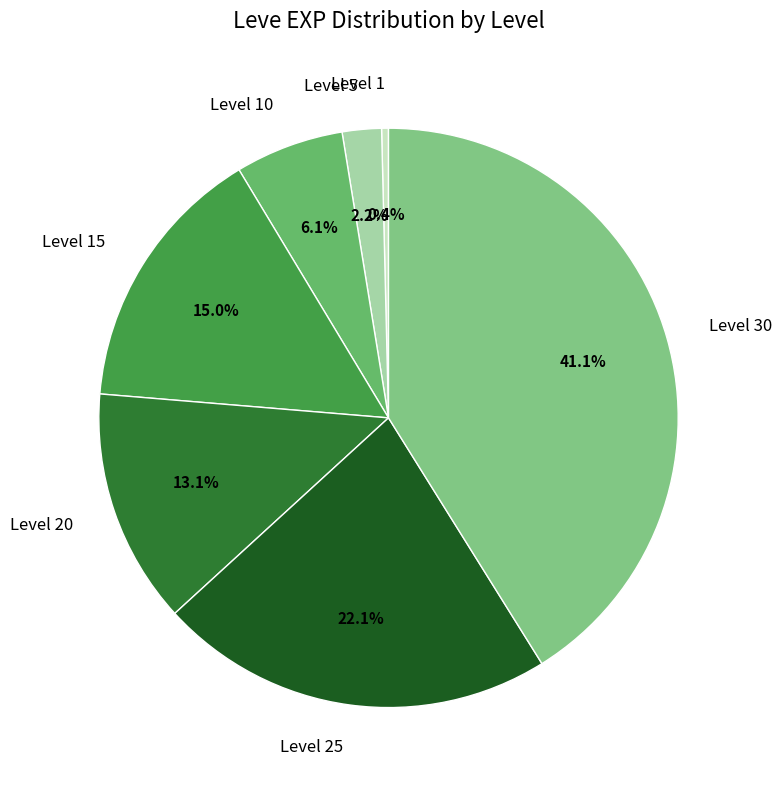

To the nearest percent, what portion does Level 5 represent?

2%